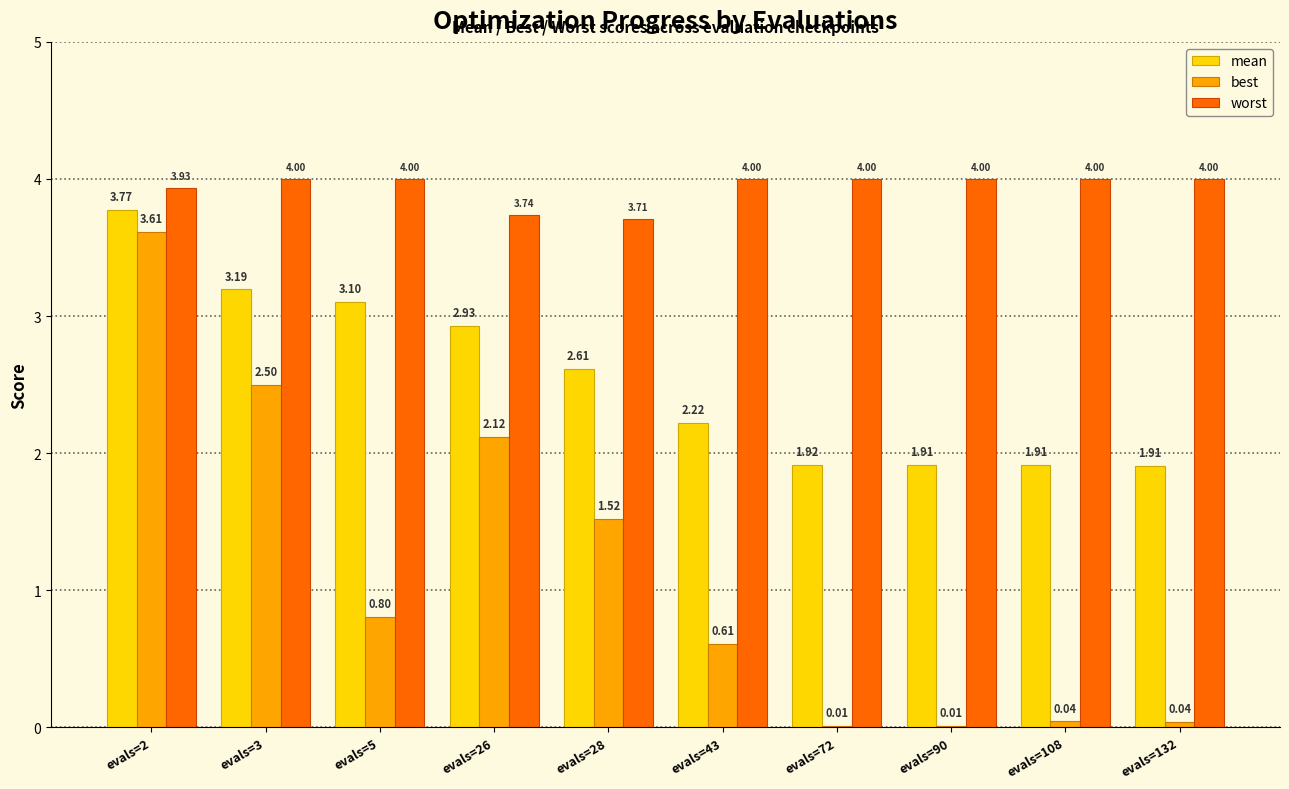

What is the sum of the worst values at evals=5 and evals=26?

7.7